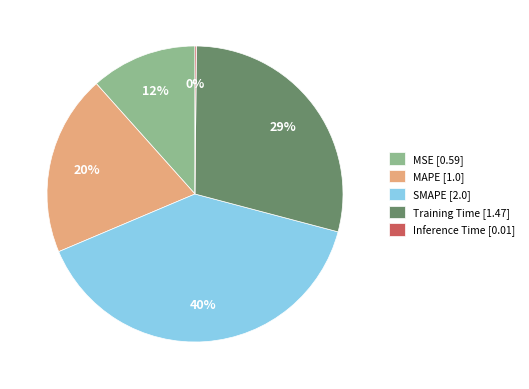

To the nearest percent, what percentage of the pie is SMAPE?

40%